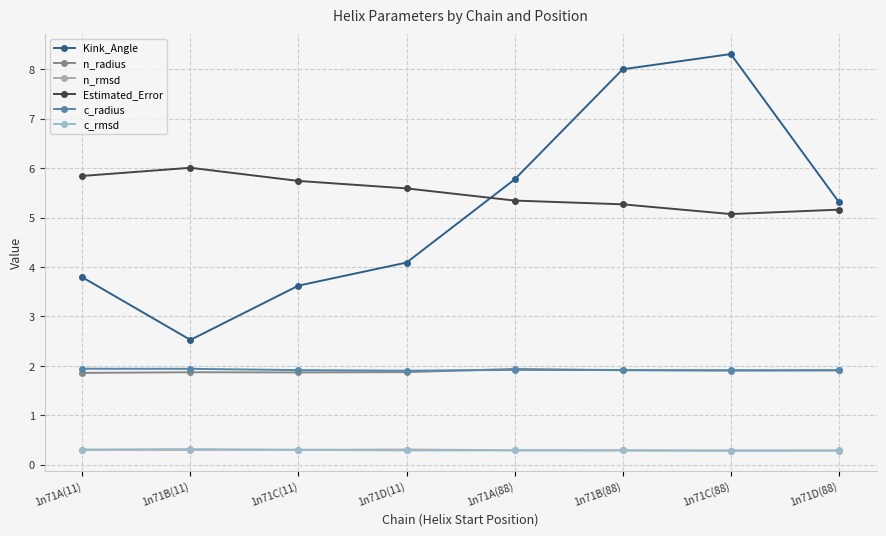

What is the highest value of the c_radius series?

1.9